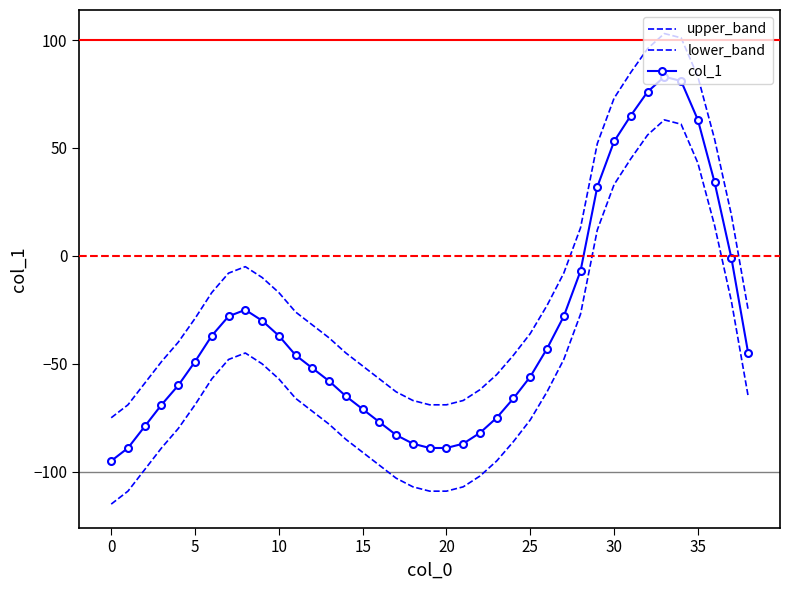

What is the value of the col_1 point at the 12th from the left?

-46